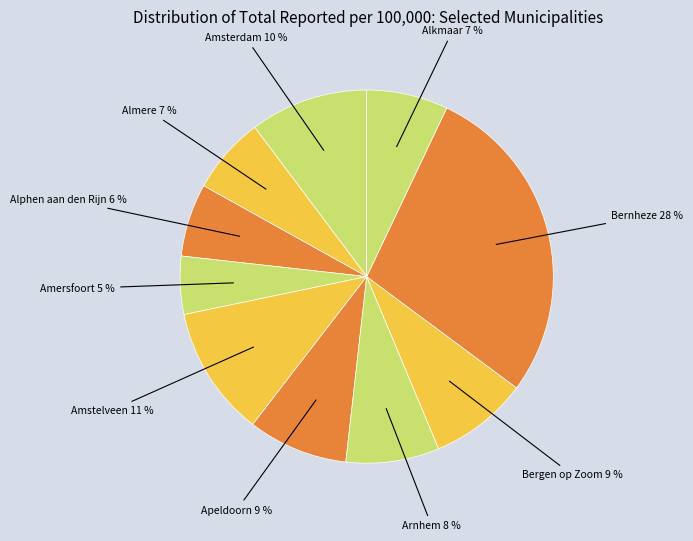

How many slices are in this pie chart?

10